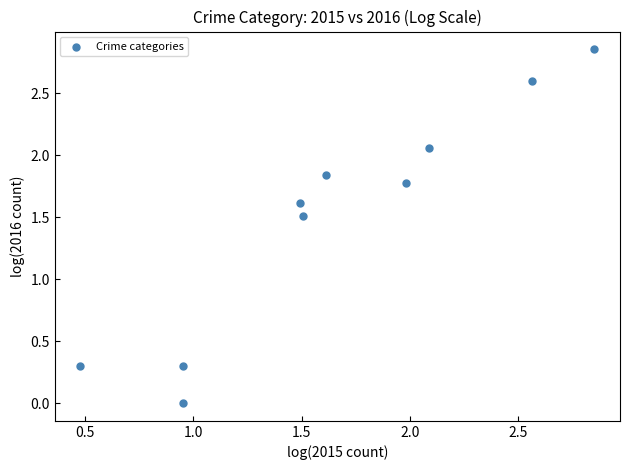

What Y value in the scatter plot is closest to 1?

1.5